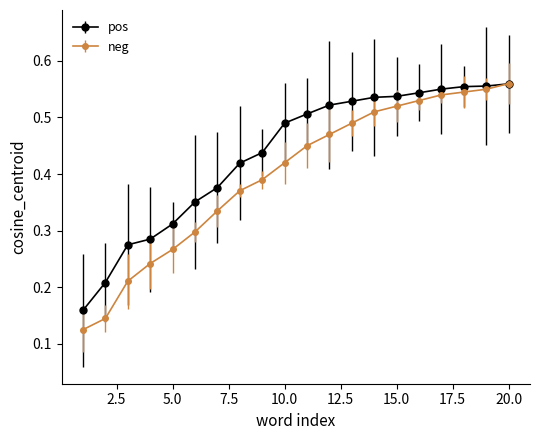

Which series has the largest range (max minus min)?

neg